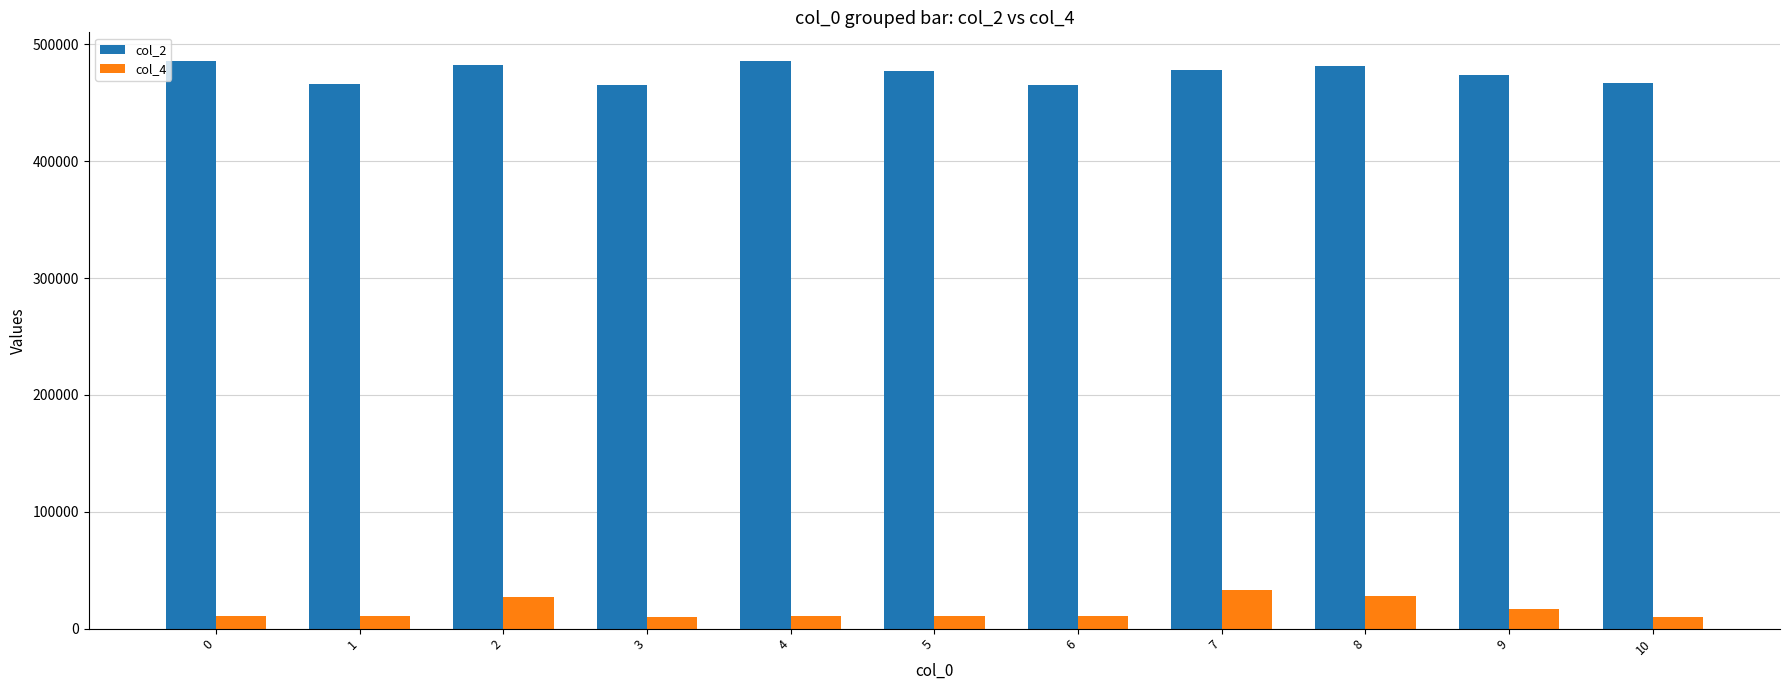

What is the sum of the col_2 values at 6 and 5?

942334